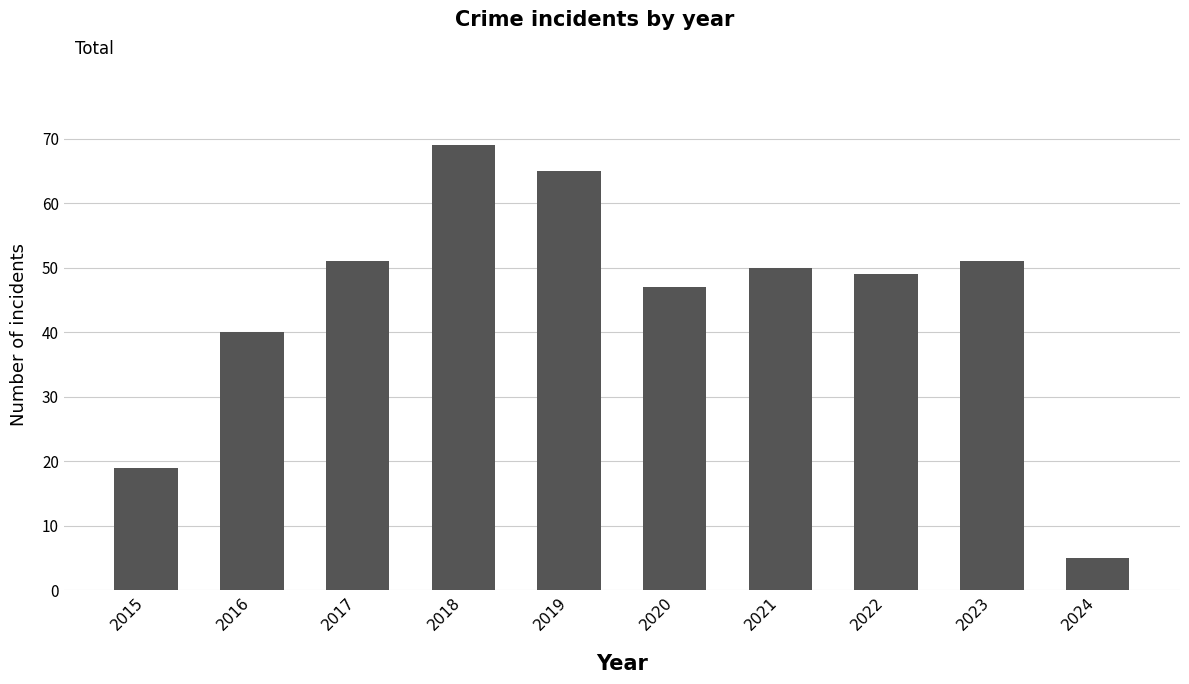

How many bars are there in total?

10